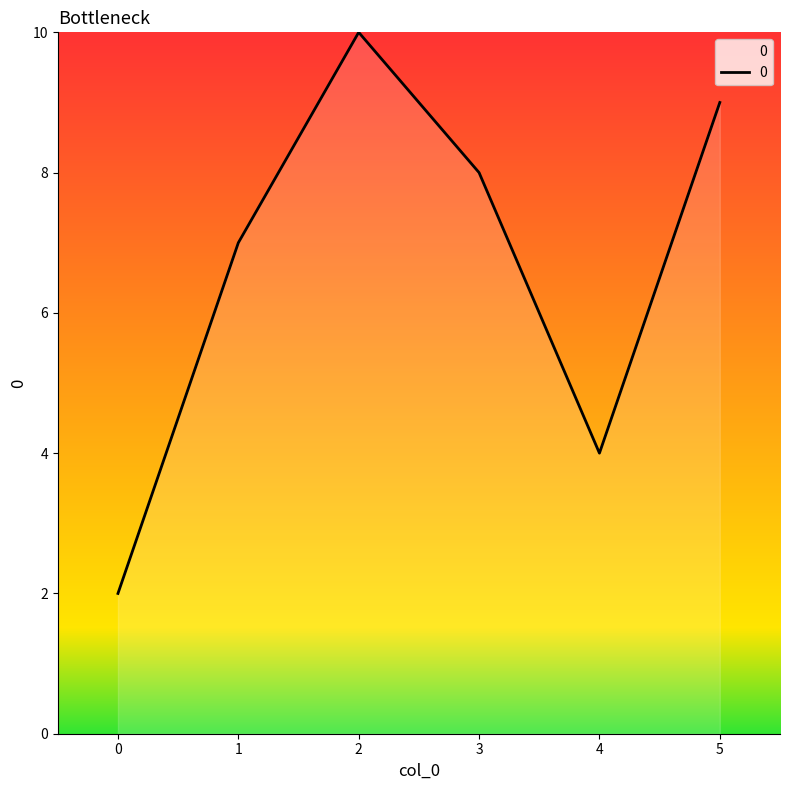

Approximately how many times larger is the value at 2 compared to 3?

1.2